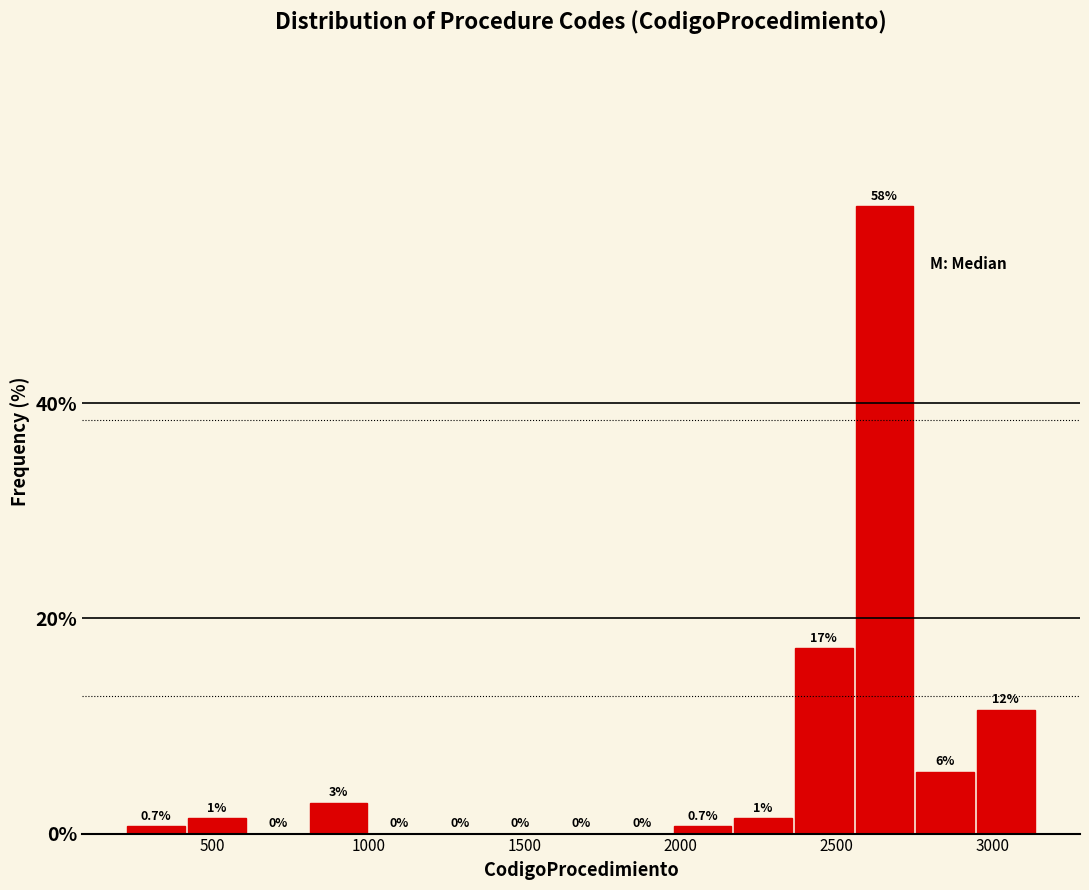

Around what value on the x-axis is the tallest bar? Give the approximate position of its centre, as read against the axis.

2650